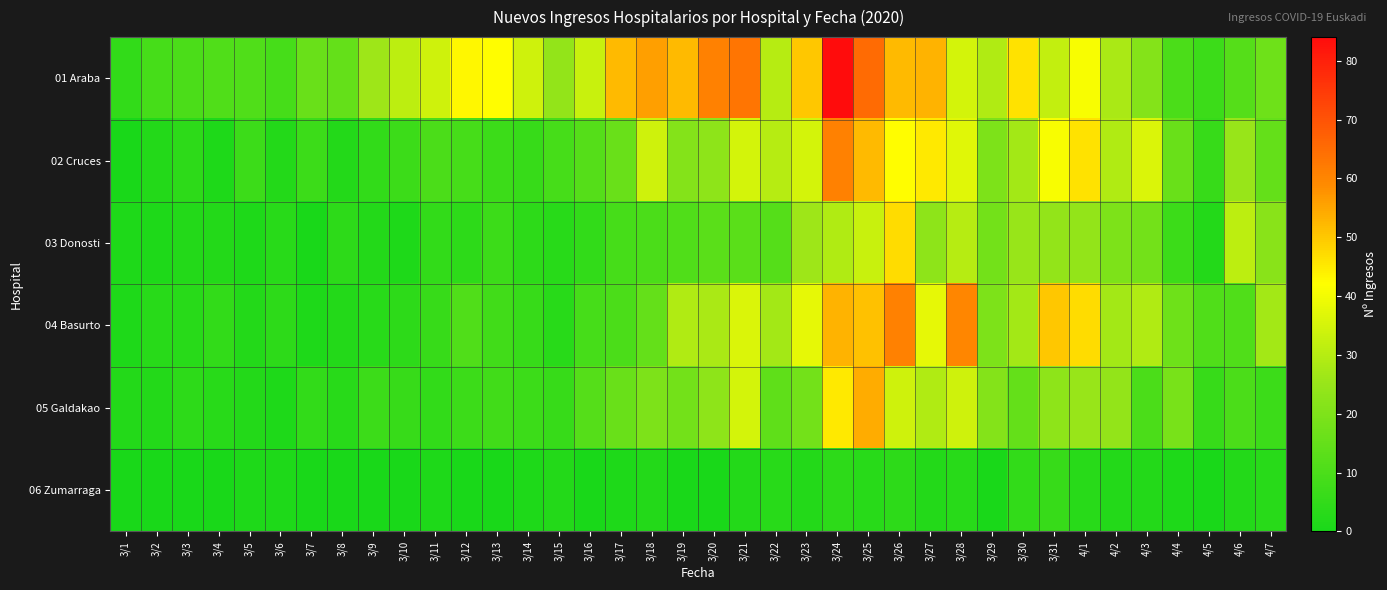

Reading left to right, transcribe all the data shown in this chart.

01 Araba: 3/1=5	3/2=9	3/3=10	3/4=11	3/5=11	3/6=9	3/7=16	3/8=15	3/9=26	3/10=31	3/11=34	3/12=43	3/13=42	3/14=34	3/15=24	3/16=33	3/17=52	3/18=56	3/19=52	3/20=61	3/21=63	3/22=30	3/23=50	3/24=84	3/25=65	3/26=52	3/27=53	3/28=35	3/29=29	3/30=46	3/31=32	4/1=41	4/2=28	4/3=21	4/4=10	4/5=7	4/6=12	4/7=17
02 Cruces: 3/1=0	3/2=2	3/3=4	3/4=1	3/5=7	3/6=2	3/7=7	3/8=2	3/9=5	3/10=7	3/11=10	3/12=9	3/13=7	3/14=6	3/15=9	3/16=12	3/17=16	3/18=34	3/19=21	3/20=23	3/21=35	3/22=30	3/23=35	3/24=61	3/25=52	3/26=42	3/27=45	3/28=37	3/29=20	3/30=27	3/31=41	4/1=46	4/2=29	4/3=36	4/4=16	4/5=6	4/6=25	4/7=15
03 Donosti: 3/1=1	3/2=1	3/3=2	3/4=2	3/5=1	3/6=3	3/7=0	3/8=4	3/9=2	3/10=1	3/11=5	3/12=4	3/13=7	3/14=4	3/15=3	3/16=5	3/17=9	3/18=10	3/19=11	3/20=13	3/21=13	3/22=12	3/23=26	3/24=29	3/25=33	3/26=47	3/27=23	3/28=30	3/29=18	3/30=25	3/31=24	4/1=24	4/2=20	4/3=18	4/4=7	4/5=2	4/6=31	4/7=22
04 Basurto: 3/1=1	3/2=3	3/3=3	3/4=5	3/5=2	3/6=4	3/7=1	3/8=2	3/9=3	3/10=4	3/11=6	3/12=11	3/13=8	3/14=6	3/15=3	3/16=9	3/17=10	3/18=15	3/19=29	3/20=28	3/21=36	3/22=27	3/23=38	3/24=53	3/25=51	3/26=61	3/27=38	3/28=60	3/29=20	3/30=27	3/31=50	4/1=47	4/2=27	4/3=29	4/4=17	4/5=11	4/6=11	4/7=27
05 Galdakao: 3/1=2	3/2=2	3/3=4	3/4=3	3/5=2	3/6=1	3/7=5	3/8=3	3/9=7	3/10=6	3/11=5	3/12=7	3/13=8	3/14=7	3/15=6	3/16=12	3/17=16	3/18=20	3/19=18	3/20=23	3/21=35	3/22=14	3/23=18	3/24=45	3/25=54	3/26=34	3/27=29	3/28=34	3/29=21	3/30=15	3/31=23	4/1=25	4/2=24	4/3=10	4/4=19	4/5=6	4/6=10	4/7=7
06 Zumarraga: 3/1=0	3/2=0	3/3=0	3/4=0	3/5=1	3/6=1	3/7=0	3/8=0	3/9=0	3/10=0	3/11=1	3/12=0	3/13=0	3/14=1	3/15=2	3/16=0	3/17=1	3/18=2	3/19=0	3/20=0	3/21=2	3/22=3	3/23=2	3/24=4	3/25=3	3/26=4	3/27=2	3/28=3	3/29=0	3/30=5	3/31=6	4/1=3	4/2=2	4/3=2	4/4=1	4/5=0	4/6=2	4/7=3